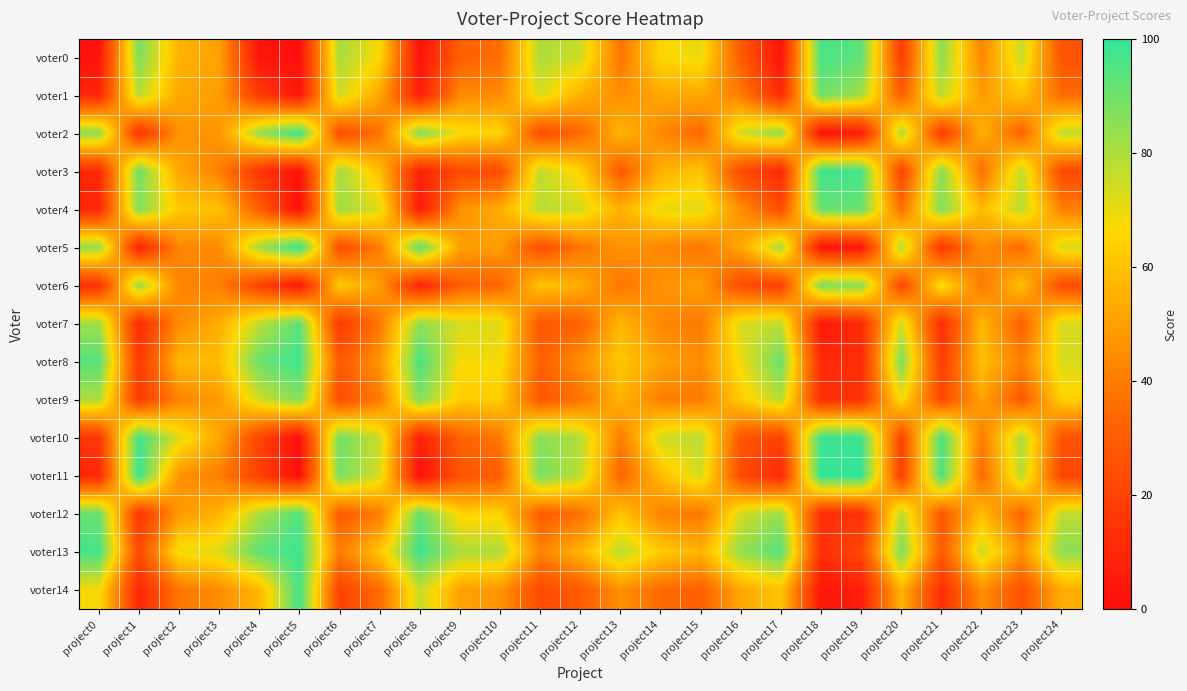

Reading right to left, transcribe all the data shown in this chart.

voter0: project24=26	project23=76	project22=43	project21=85	project20=18	project19=93	project18=96	project17=3	project16=29	project15=70	project14=66	project13=38	project12=75	project11=80	project10=36	project9=31	project8=2	project7=67	project6=81	project5=1	project4=3	project3=50	project2=56	project1=88	project0=2
voter1: project24=35	project23=61	project22=49	project21=78	project20=30	project19=82	project18=90	project17=11	project16=40	project15=53	project14=52	project13=45	project12=55	project11=73	project10=44	project9=44	project8=7	project7=52	project6=75	project5=4	project4=17	project3=50	project2=52	project1=78	project0=10
voter2: project24=77	project23=32	project22=55	project21=18	project20=80	project19=6	project18=1	project17=84	project16=74	project15=34	project14=44	project13=57	project12=34	project11=24	project10=65	project9=68	project8=87	project7=37	project6=24	project5=99	project4=83	project3=47	project2=47	project1=14	project0=85
voter3: project24=23	project23=77	project22=36	project21=86	project20=20	project19=97	project18=98	project17=10	project16=23	project15=61	project14=55	project13=29	project12=65	project11=77	project10=24	project9=23	project8=8	project7=59	project6=82	project5=2	project4=15	project3=41	project2=52	project1=90	project0=10
voter4: project24=41	project23=78	project22=58	project21=87	project20=36	project19=91	project18=91	project17=24	project16=45	project15=72	project14=70	project13=55	project12=74	project11=78	project10=54	project9=46	project8=5	project7=72	project6=82	project5=1	project4=30	project3=60	project2=62	project1=87	project0=10
voter5: project24=73	project23=35	project22=45	project21=15	project20=79	project19=4	project18=3	project17=81	project16=52	project15=38	project14=43	project13=47	project12=38	project11=25	project10=49	project9=50	project8=93	project7=40	project6=24	project5=100	project4=81	project3=44	project2=43	project1=8	project0=84
voter6: project24=24	project23=59	project22=39	project21=69	project20=22	project19=86	project18=87	project17=19	project16=24	project15=50	project14=47	project13=38	project12=54	project11=61	project10=33	project9=31	project8=9	project7=49	project6=63	project5=4	project4=20	project3=41	project2=42	project1=83	project0=13
voter7: project24=73	project23=31	project22=57	project21=12	project20=74	project19=11	project18=5	project17=77	project16=73	project15=39	project14=43	project13=57	project12=32	project11=28	project10=72	project9=73	project8=85	project7=39	project6=16	project5=93	project4=77	project3=54	project2=44	project1=11	project0=82
voter8: project24=73	project23=41	project22=60	project21=18	project20=88	project19=12	project18=11	project17=91	project16=69	project15=45	project14=51	project13=62	project12=45	project11=31	project10=68	project9=68	project8=96	project7=47	project6=29	project5=98	project4=91	project3=59	project2=57	project1=17	project0=94
voter9: project24=64	project23=29	project22=51	project21=23	project20=68	project19=14	project18=13	project17=78	project16=63	project15=39	project14=41	project13=56	project12=37	project11=28	project10=63	project9=63	project8=87	project7=40	project6=24	project5=87	project4=74	project3=49	project2=42	project1=17	project0=80
voter10: project24=27	project23=80	project22=40	project21=96	project20=21	project19=98	project18=98	project17=20	project16=28	project15=78	project14=74	project13=40	project12=79	project11=86	project10=39	project9=32	project8=7	project7=75	project6=90	project5=1	project4=21	project3=52	project2=72	project1=97	project0=16
voter11: project24=21	project23=78	project22=34	project21=96	project20=19	project19=100	project18=100	project17=10	project16=23	project15=74	project14=58	project13=33	project12=77	project11=89	project10=30	project9=27	project8=1	project7=73	project6=89	project5=1	project4=19	project3=41	project2=46	project1=99	project0=10
voter12: project24=77	project23=33	project22=59	project21=28	project20=78	project19=13	project18=13	project17=83	project16=74	project15=38	project14=42	project13=61	project12=36	project11=30	project10=65	project9=65	project8=92	project7=40	project6=29	project5=95	project4=80	project3=56	project2=48	project1=15	project0=91
voter13: project24=85	project23=46	project22=75	project21=29	project20=88	project19=22	project18=13	project17=94	project16=84	project15=56	project14=63	project13=78	project12=56	project11=42	project10=80	project9=80	project8=98	project7=61	project6=40	project5=98	project4=93	project3=72	project2=69	project1=23	project0=97
voter14: project24=54	project23=26	project22=45	project21=13	project20=56	project19=7	project18=4	project17=61	project16=52	project15=31	project14=35	project13=46	project12=29	project11=23	project10=47	project9=51	project8=76	project7=35	project6=20	project5=97	project4=57	project3=45	project2=38	project1=10	project0=68